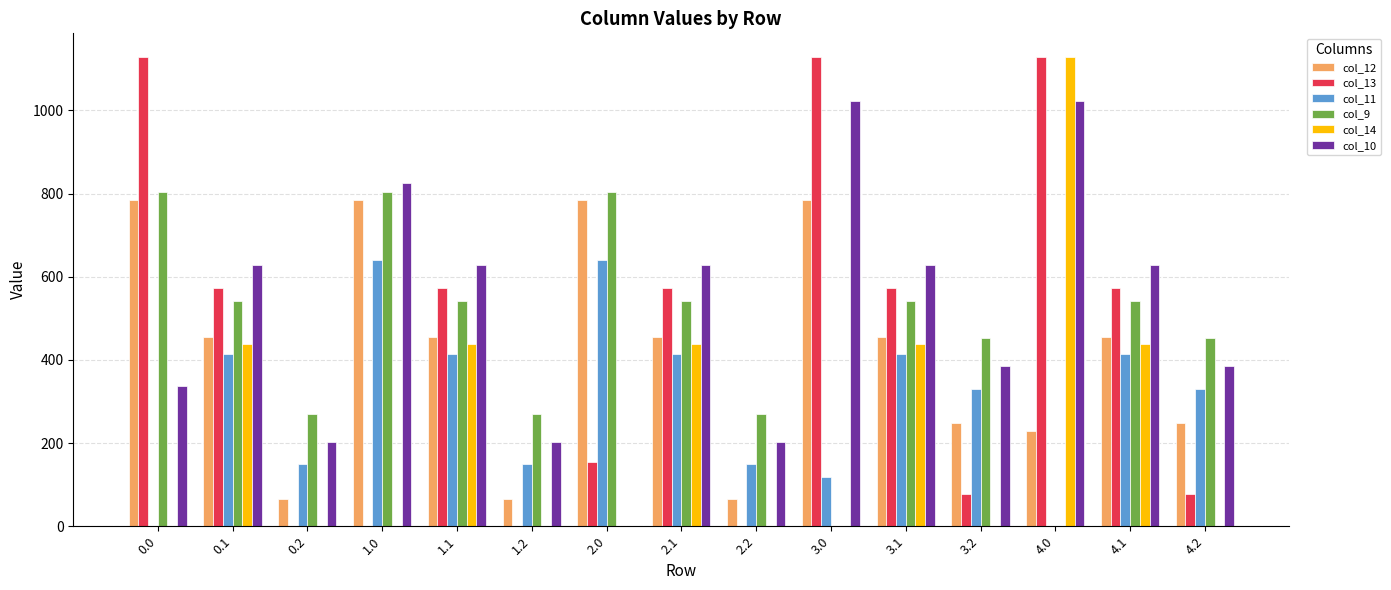

What is the maximum value shown in the chart?

1129.0